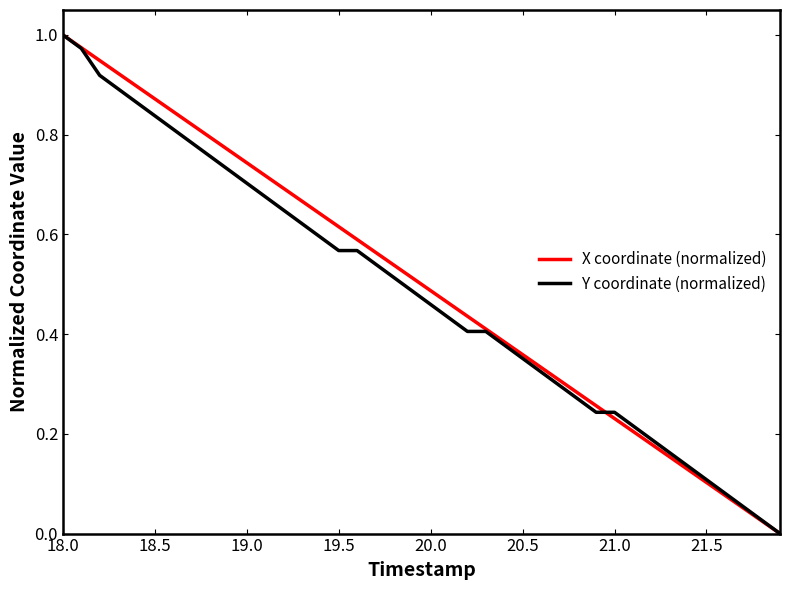

At which category is the sum across all series the highest?

18.0